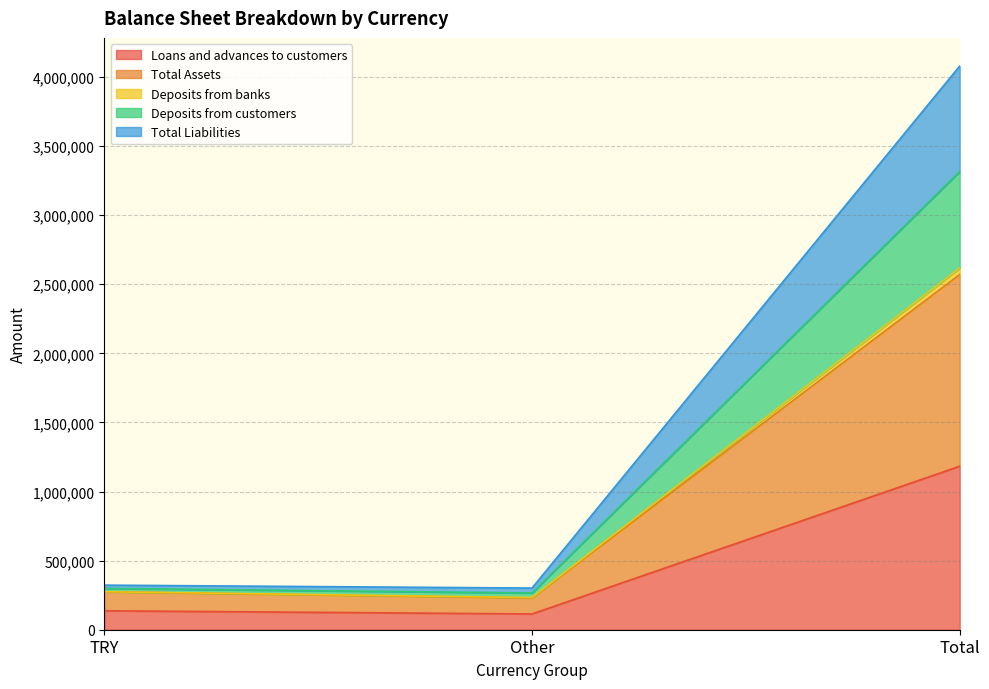

Reading left to right, transcribe all the data shown in this chart.

Loans and advances to customers: TRY=137264	Other=114136	Total=1183146
Total Assets: TRY=274883	Other=232791	Total=2617356
Deposits from banks: TRY=322717	Other=301559	Total=4079248
Deposits from customers: TRY=298723	Other=265645	Total=3315791
Total Liabilities: TRY=274738	Other=229732	Total=2570563